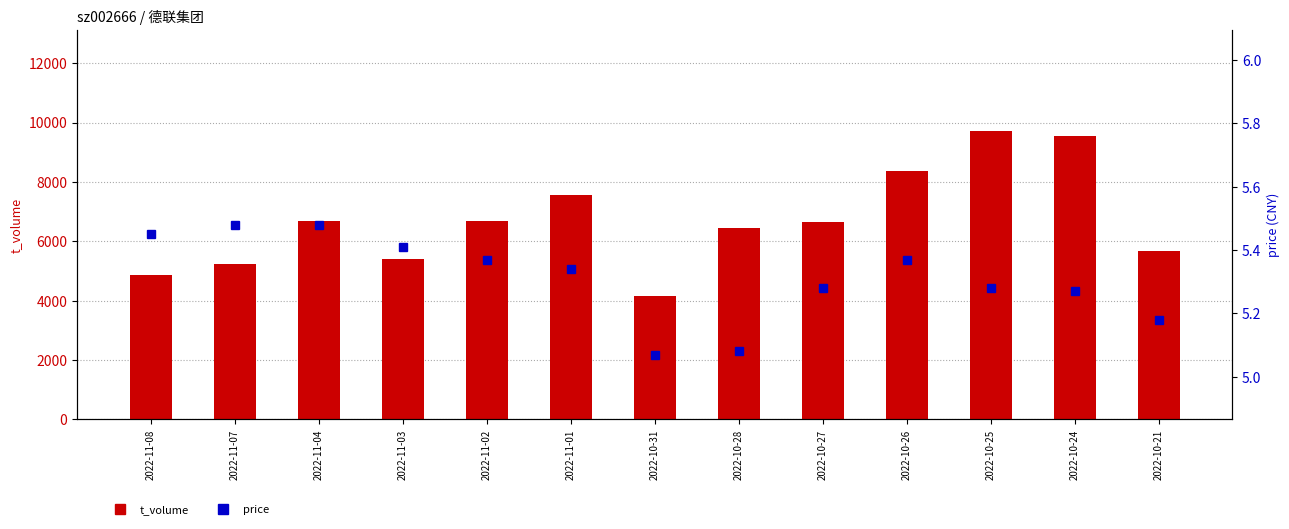

Rank the series at 2022-10-24 from highest to lowest value.

t_volume, price